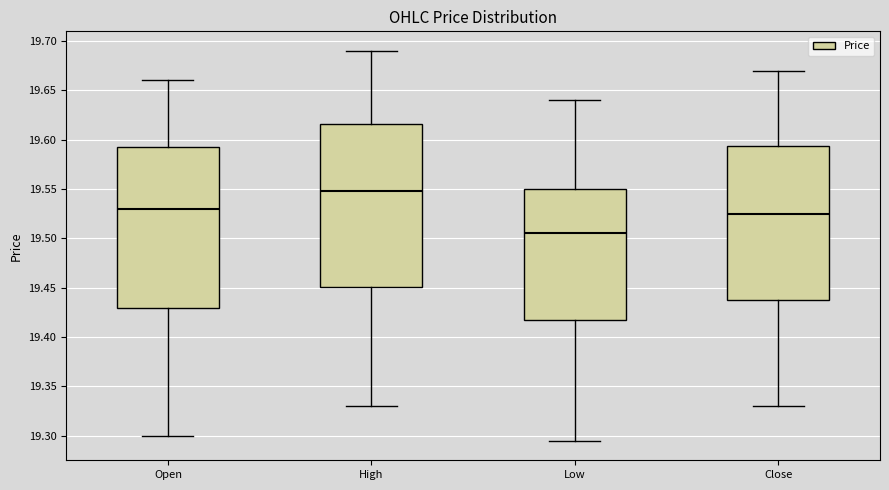

Reading left to right, read every box against the y-axis: the position of its median line, the range the box covers, and the ends of its whiskers. The values are not printed on the chart, so give them approximately, as read against the axis.

Open: median 19.530, box 19.430 to 19.595, whiskers 19.300 to 19.660
High: median 19.550, box 19.450 to 19.615, whiskers 19.330 to 19.690
Low: median 19.505, box 19.420 to 19.550, whiskers 19.295 to 19.640
Close: median 19.525, box 19.440 to 19.595, whiskers 19.330 to 19.670